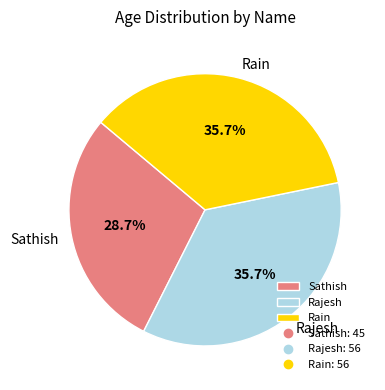

What portion of the pie excludes Sathish?

71.3%